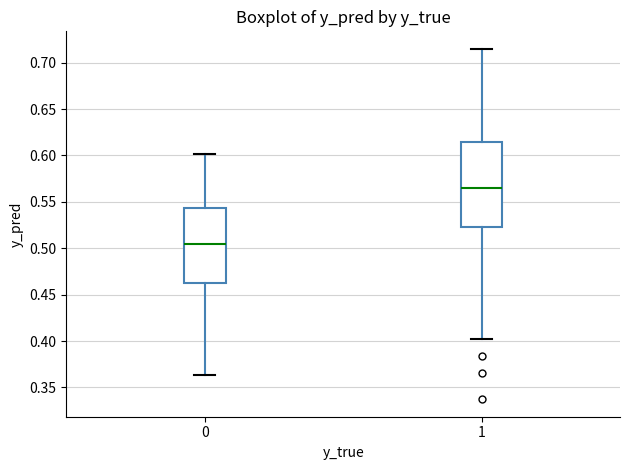

Which box has the highest median line?

1